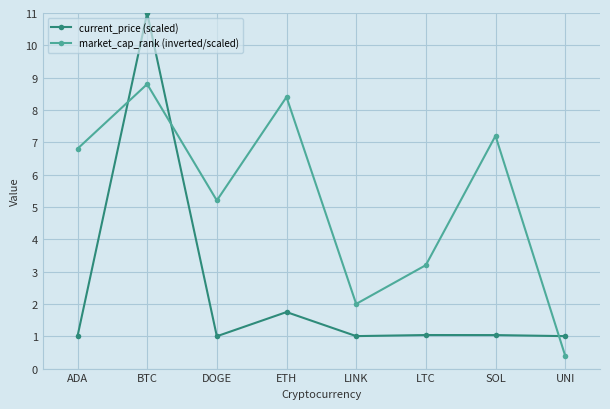

True or false: market_cap_rank (inverted/scaled) has more than 1 interior local peaks.

True